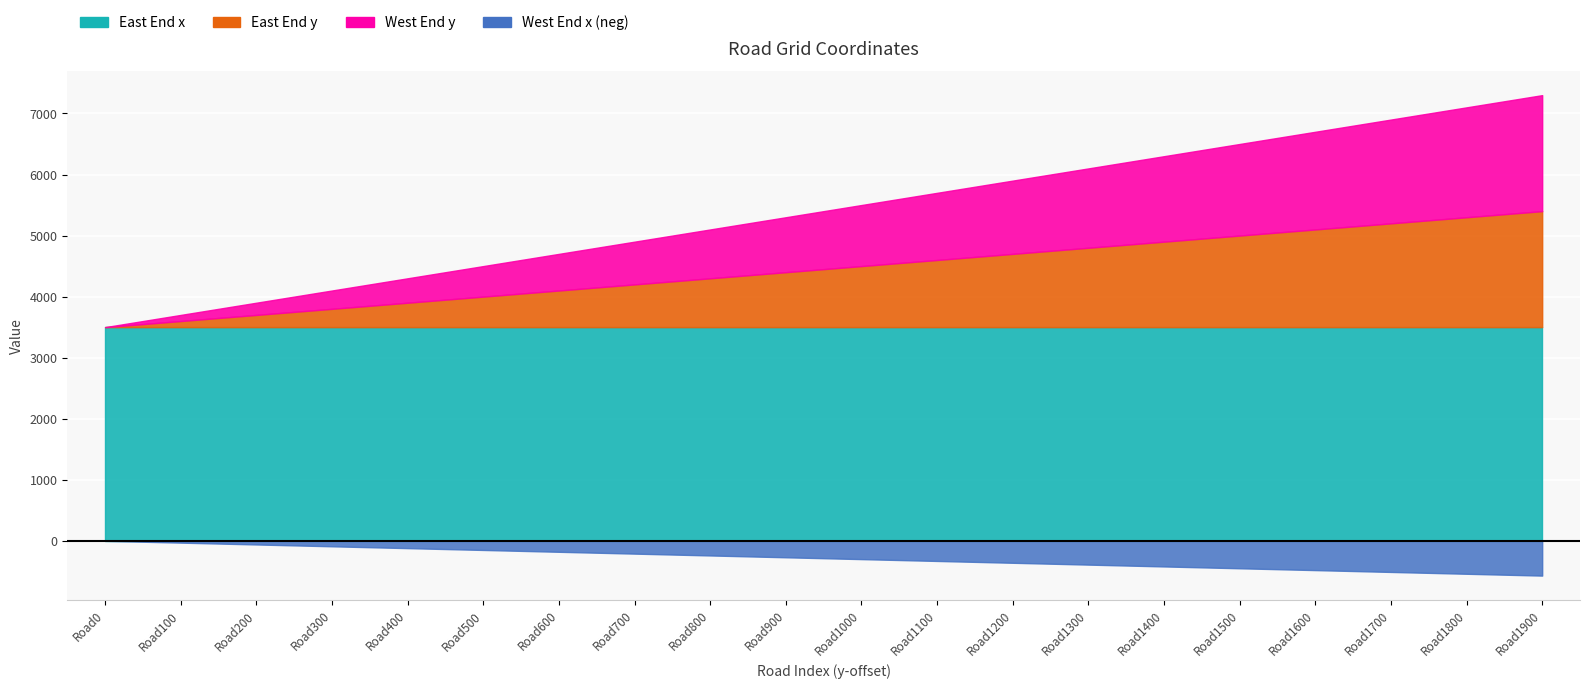

True or false: East End x and West End y intersect in this chart.

False